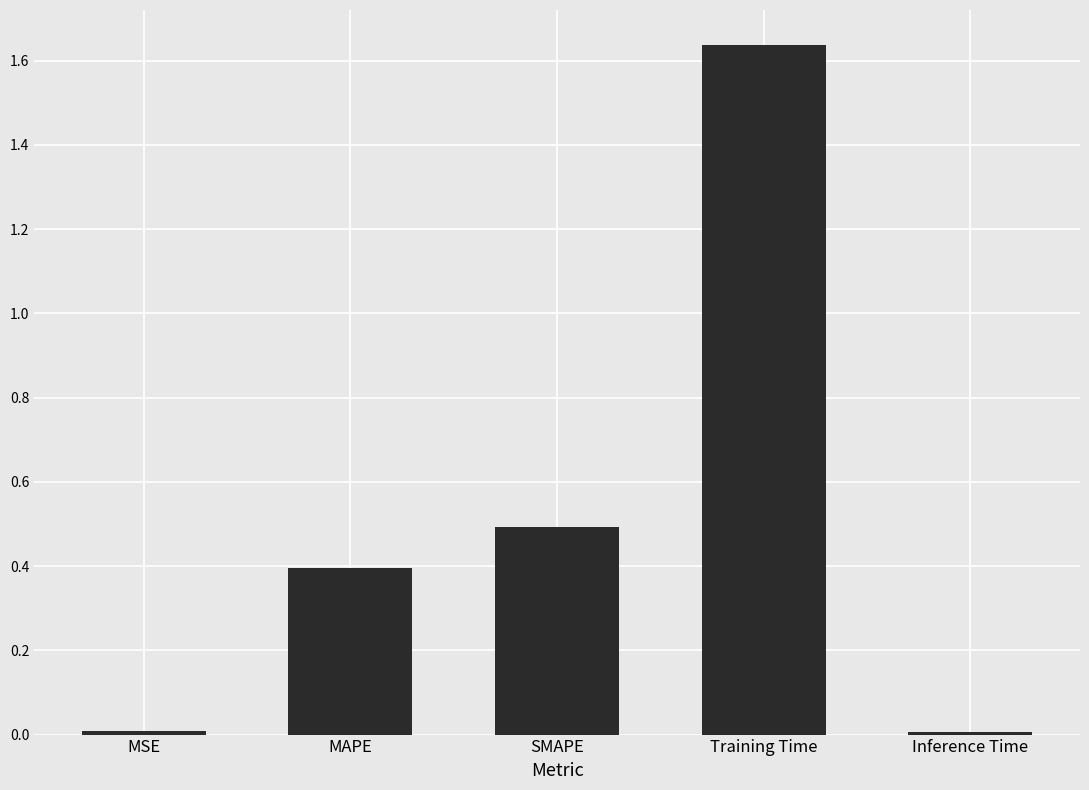

How many bars are there in total?

5